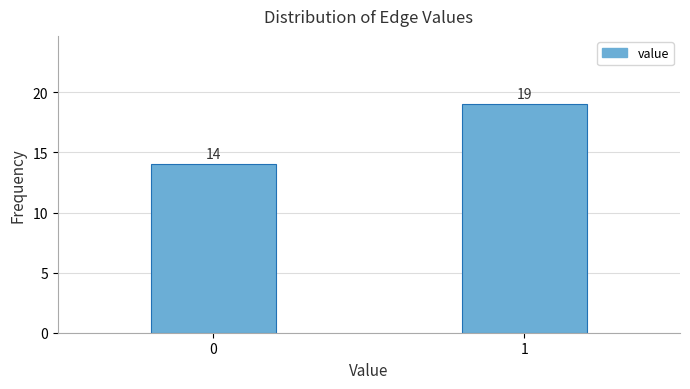

Reading left to right, transcribe all the data shown in this chart.

0=14	1=19